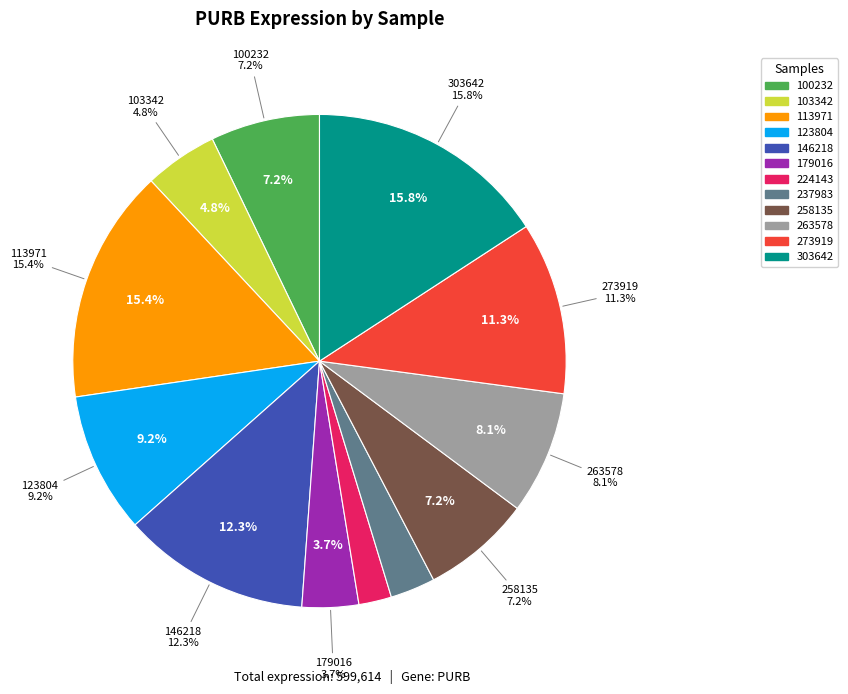

What is the smallest slice in the pie chart?

224143